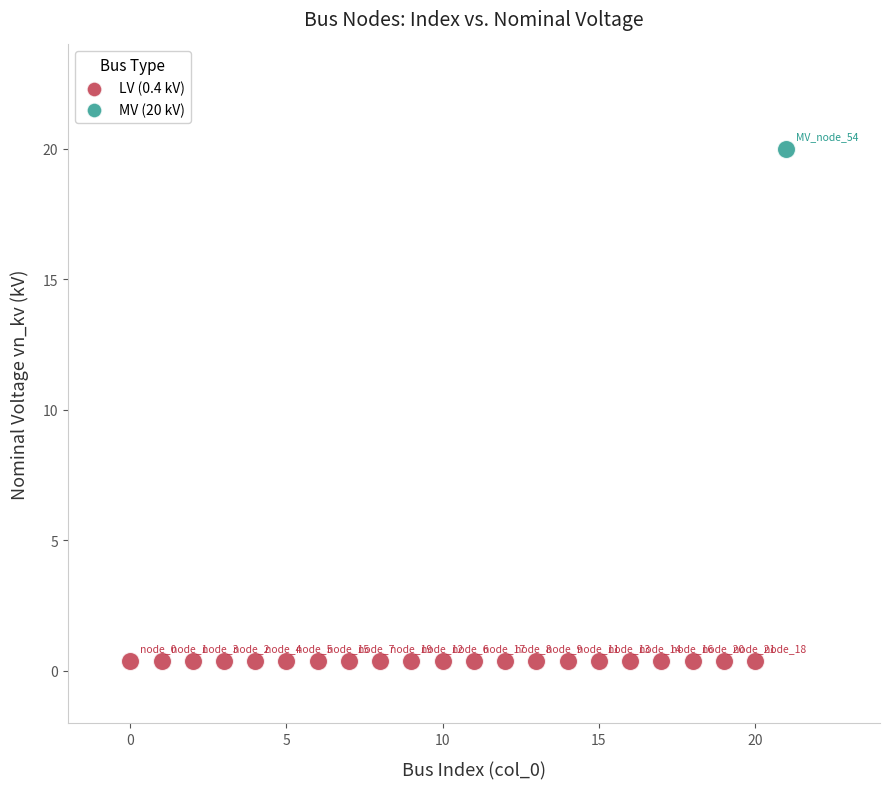

Which series contains the lowest Y value?

LV (0.4 kV)